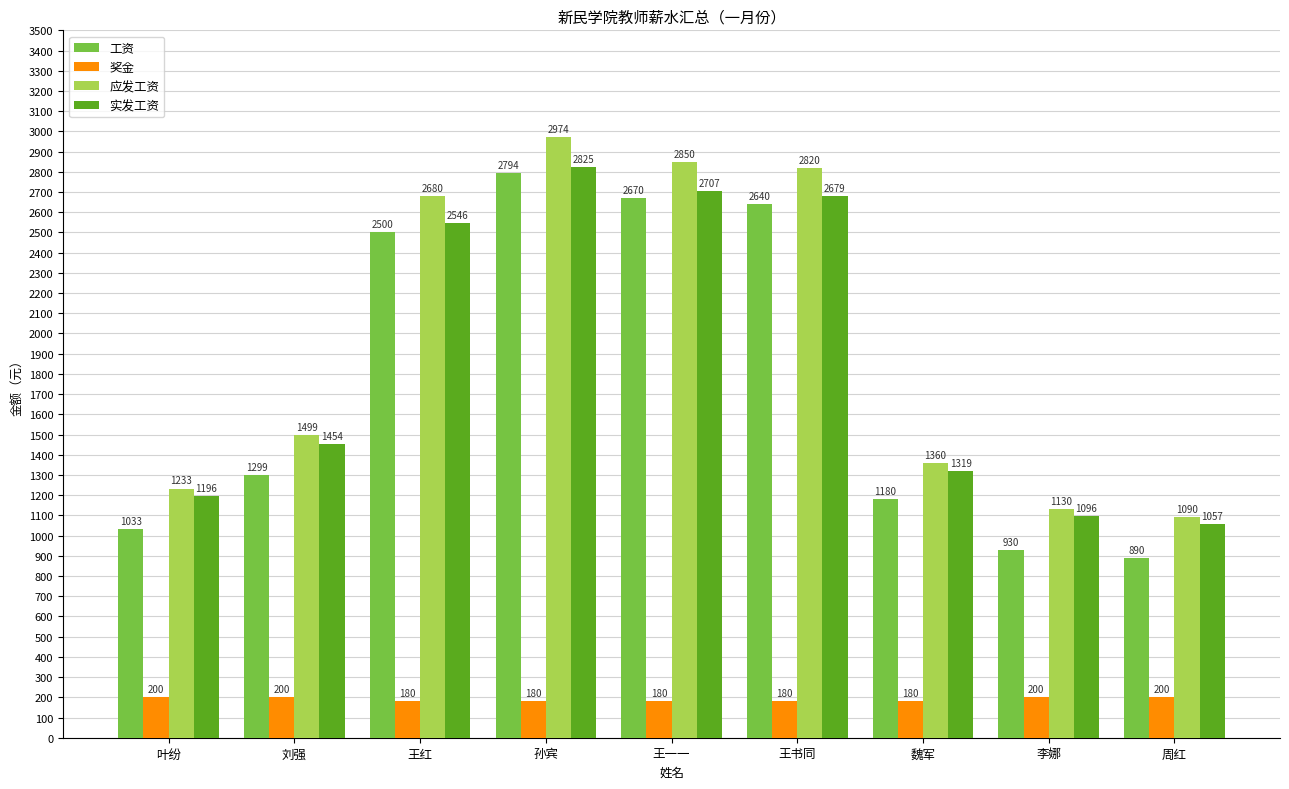

List the labels in order of 实发工资 value, smallest first.

周红, 李娜, 叶纷, 魏军, 刘强, 王红, 王书同, 王一一, 孙宾